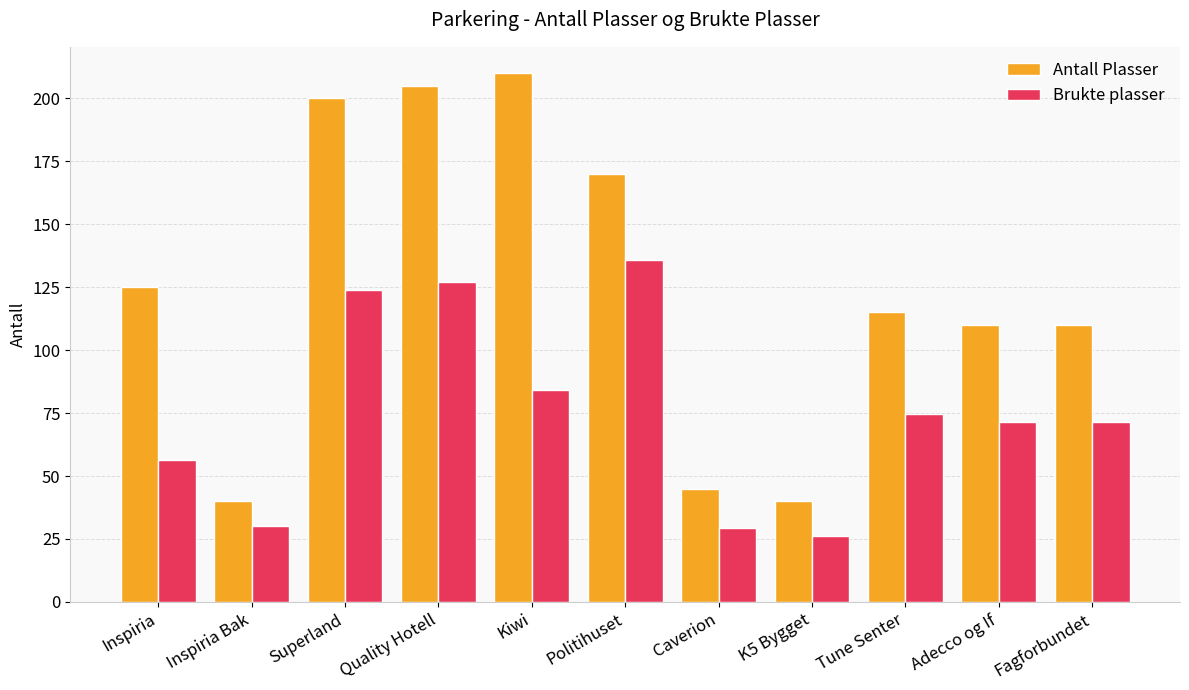

What value does the Antall Plasser series have at Fagforbundet?

110.0